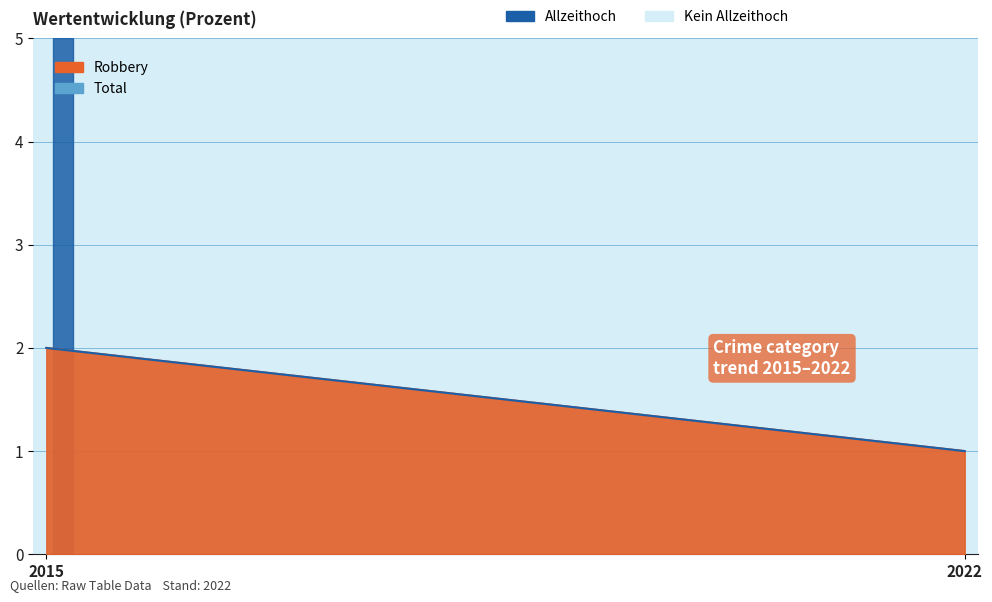

What is the sum of all Total values?

3